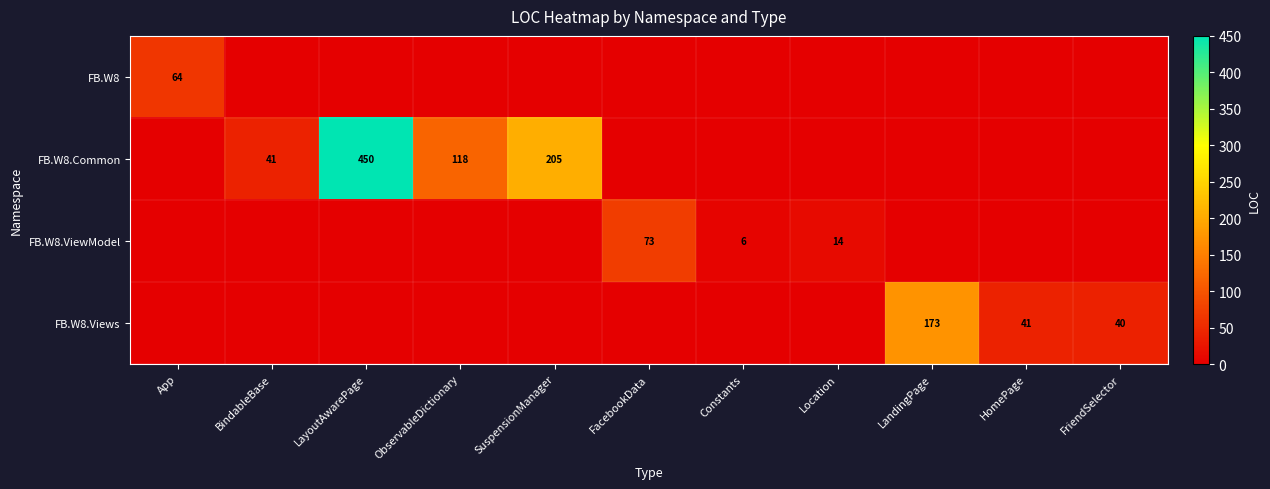

The value of FB.W8.Common at ObservableDictionary is 118. True or false?

True